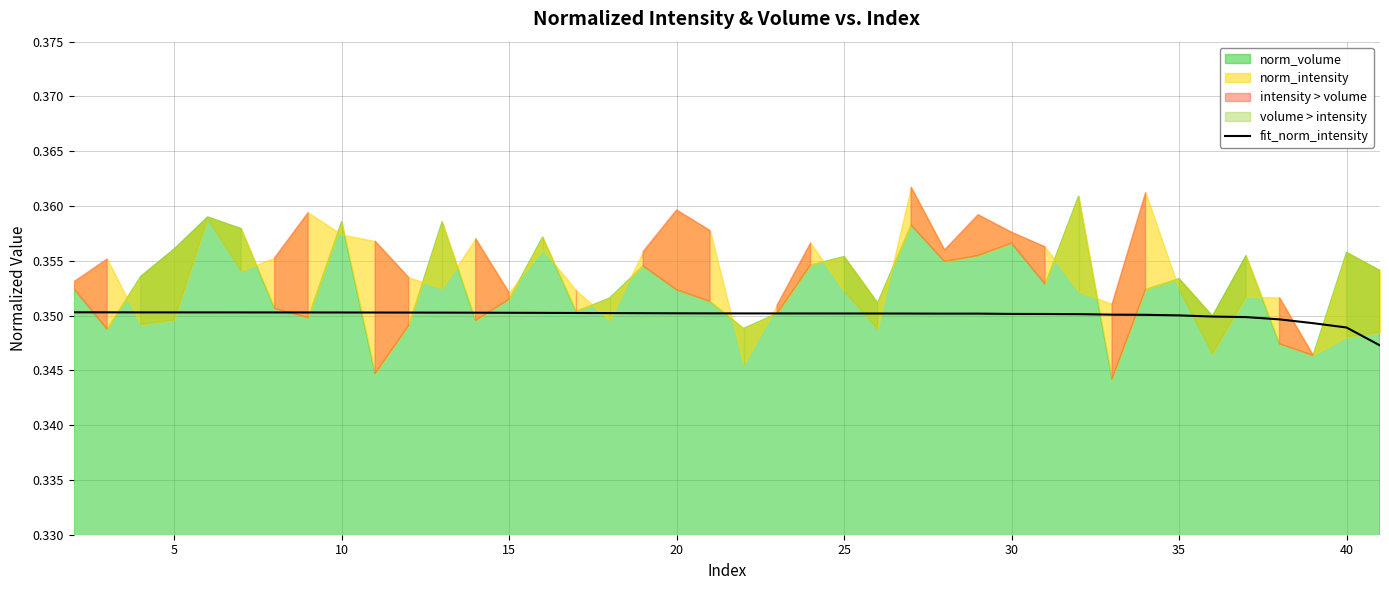

Which has a higher value, 38 or 30?

30